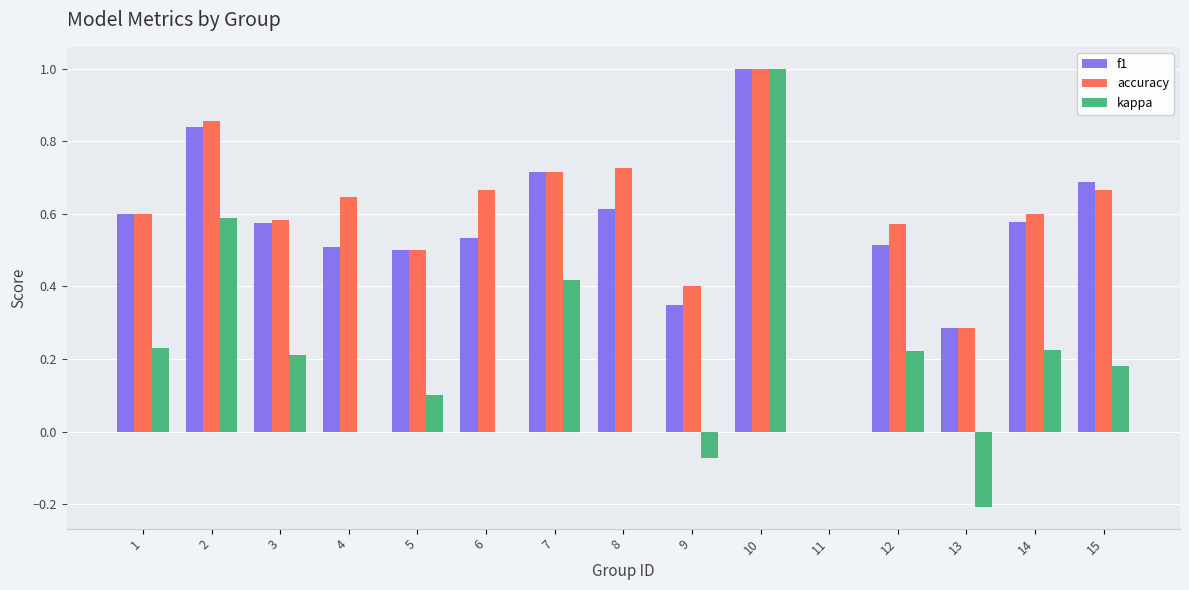

At which category is the sum across all series the highest?

10